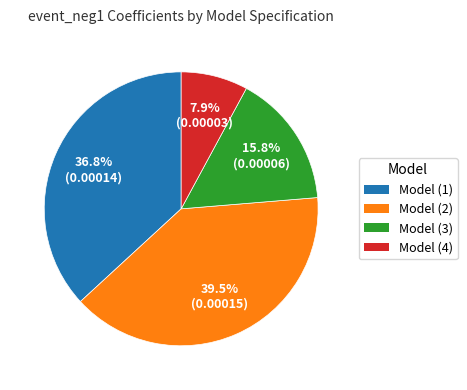

How much of the chart is everything except Model (3)?

84.2%